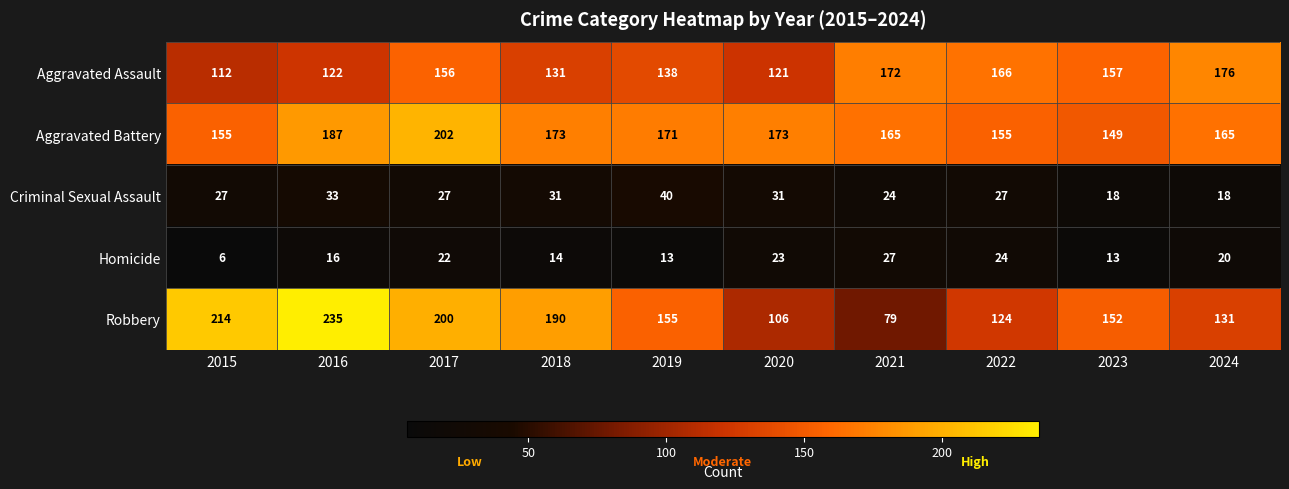

The value of Robbery at 2015 is 214. True or false?

True